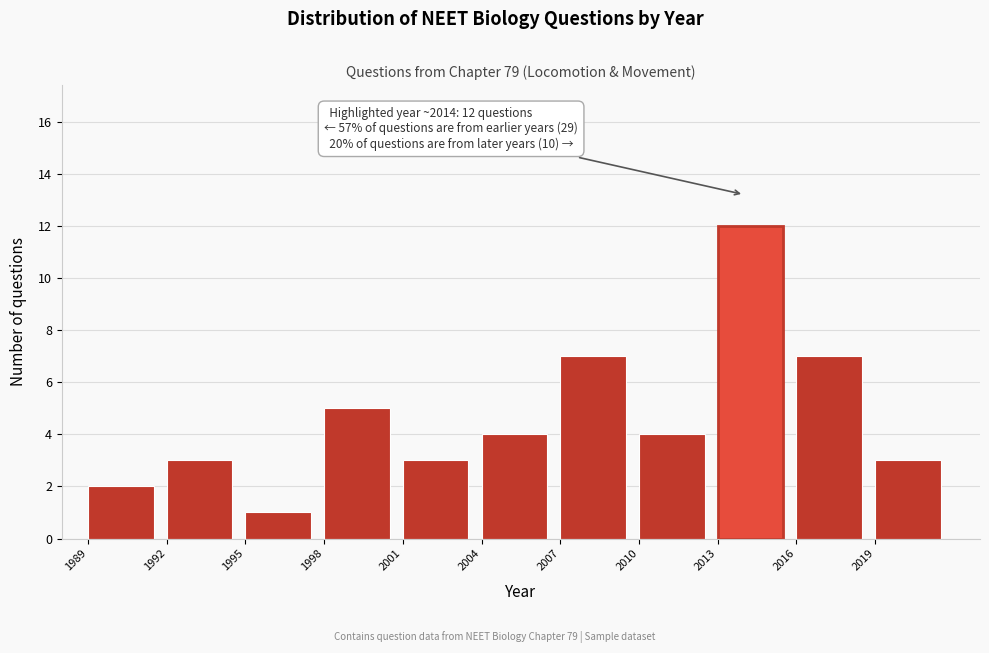

Over which range of the x-axis is the bar tallest?

2013 to 2016